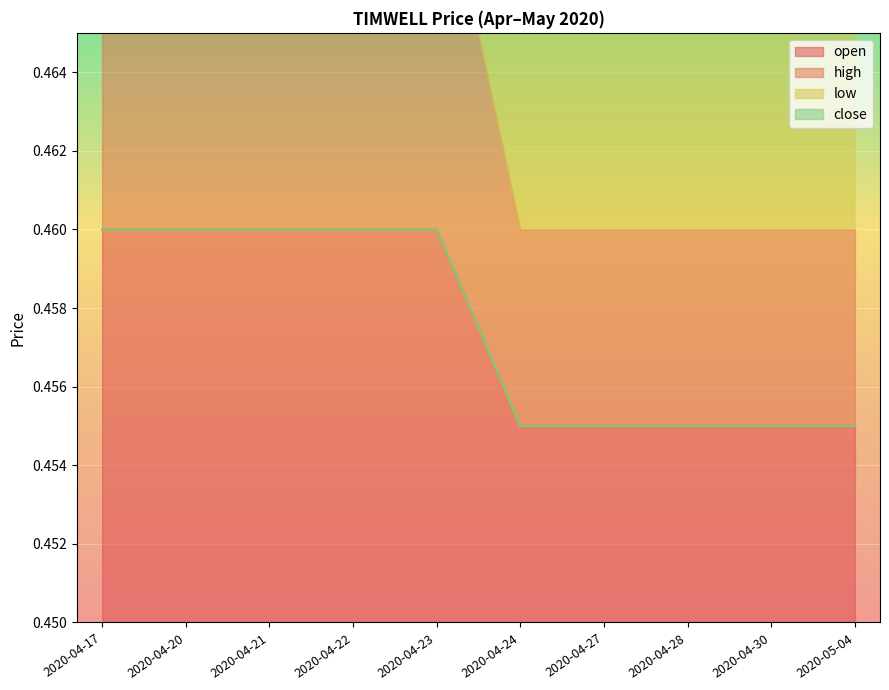

What is the label of the 7th point from the left?

2020-04-27